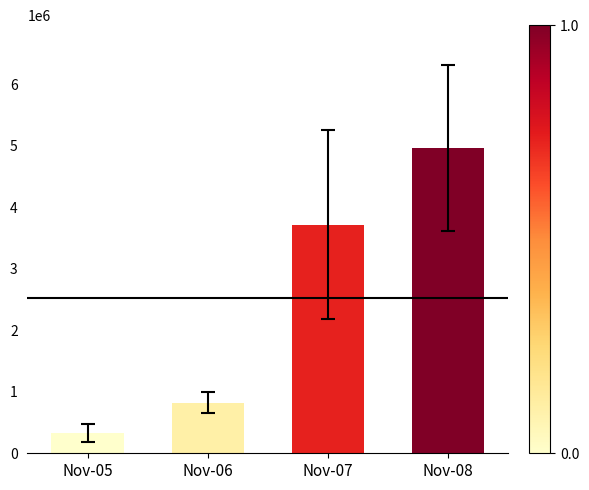

What is the maximum value shown in the chart?

4961796.9